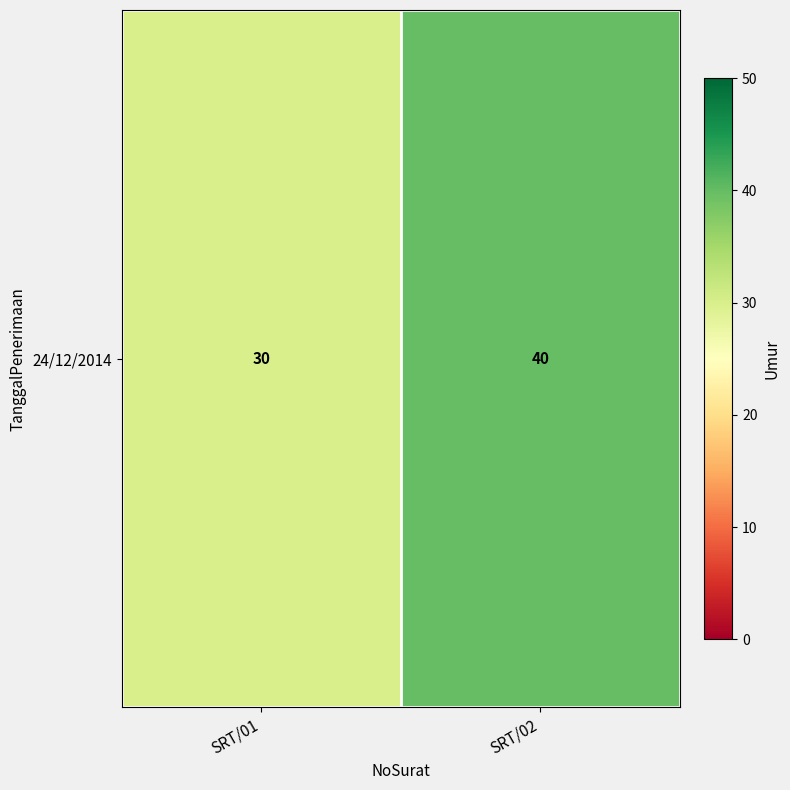

Reading left to right, transcribe all the data shown in this chart.

SRT/01=30	SRT/02=40